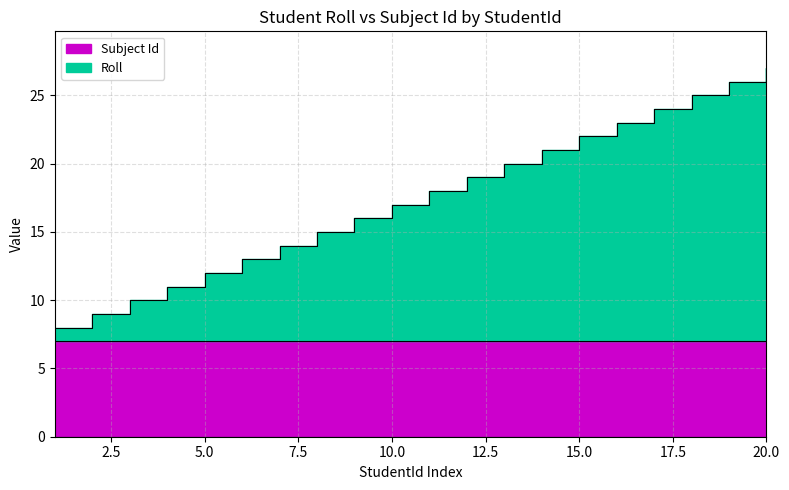

What is the value of the 9th point from the left?

16